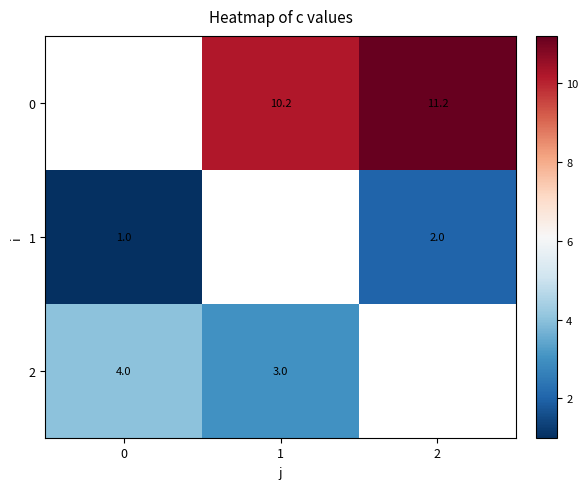

What is the spread (max minus min) of values at 1?

7.2